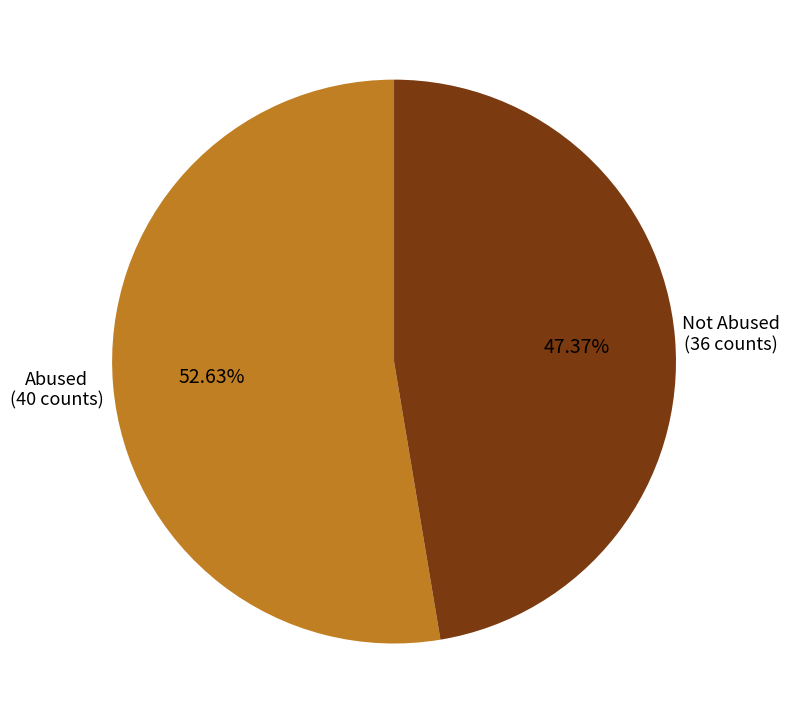

Does any single category account for the majority?

Yes